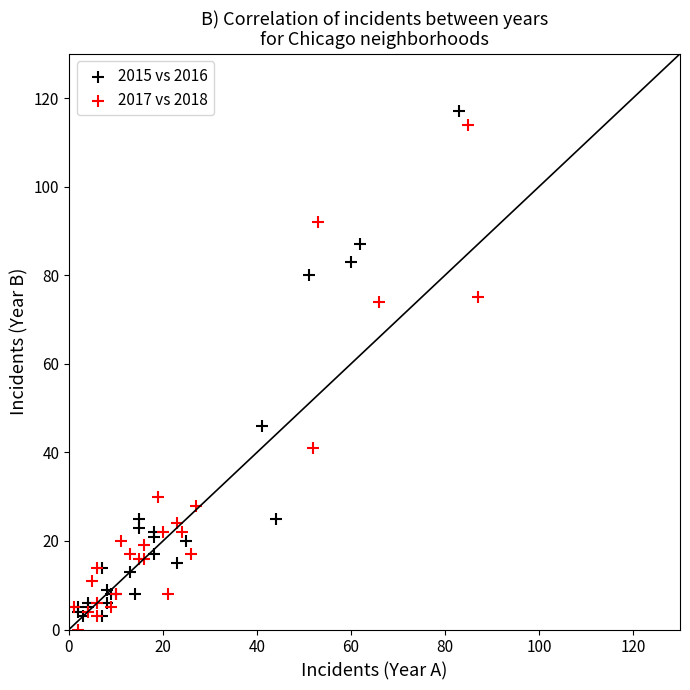

What are all the series names shown in the legend?

2015 vs 2016, 2017 vs 2018